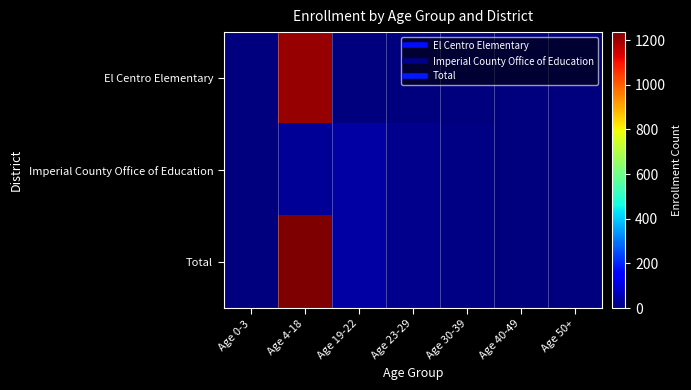

Reading right to left, list all the values displayed in this chart.

El Centro Elementary: Age 50+=0	Age 40-49=0	Age 30-39=0	Age 23-29=0	Age 19-22=0	Age 4-18=1211	Age 0-3=0
Imperial County Office of Education: Age 50+=0	Age 40-49=1	Age 30-39=7	Age 23-29=19	Age 19-22=41	Age 4-18=25	Age 0-3=0
Total: Age 50+=0	Age 40-49=1	Age 30-39=7	Age 23-29=19	Age 19-22=41	Age 4-18=1236	Age 0-3=0